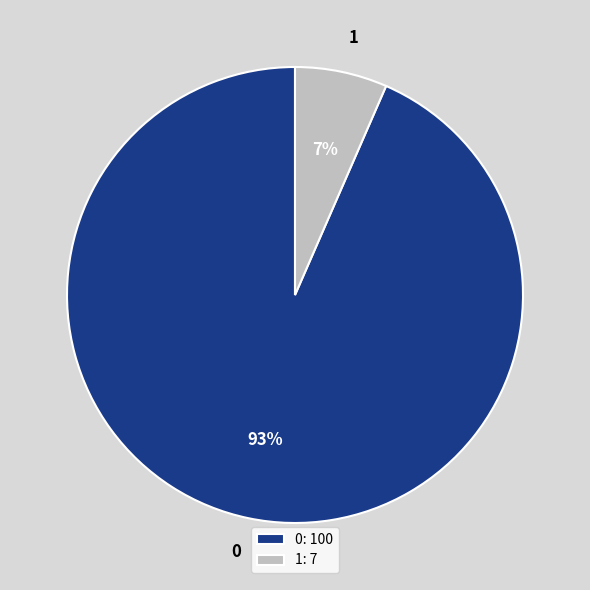

Does 1 represent more than half of the total?

No